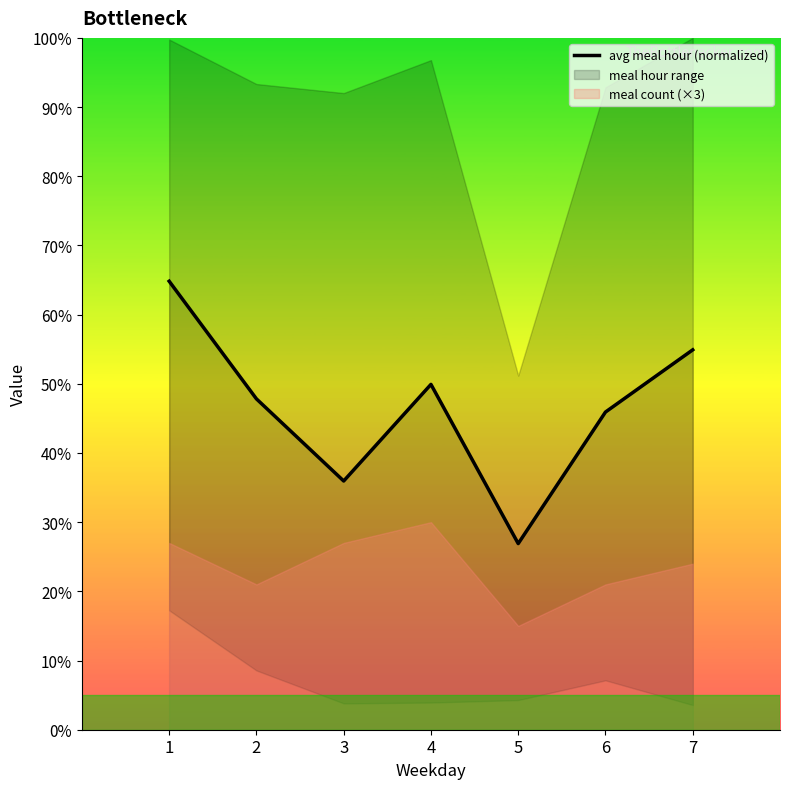

What is the maximum value shown in the chart?

64.8